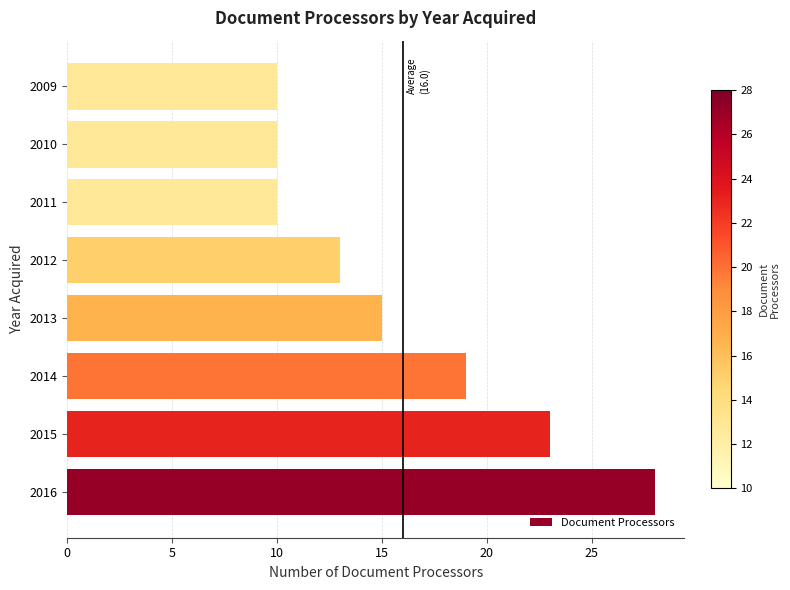

What is the sum of all values?

128